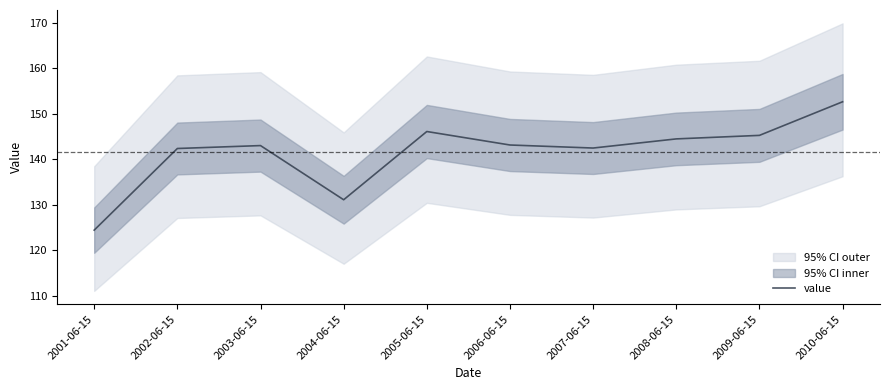

How many interior local valleys (lower than both neighbors) does the data have?

2